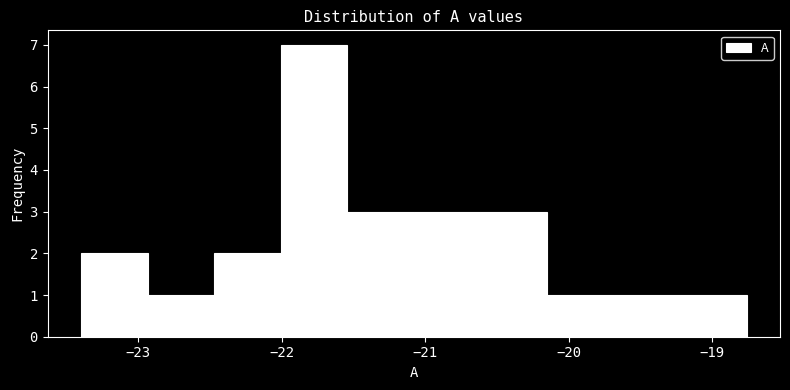

Reading left to right, transcribe this chart: for each bar, give the range it covers on the x-axis and its height. Neither the bar edges nor the heights are printed on the chart, so give them approximately, as read against the axes.

-23.4 to -22.9: 2
-22.9 to -22.5: 1
-22.5 to -22.0: 2
-22.0 to -21.5: 7
-21.5 to -21.1: 3
-21.1 to -20.6: 3
-20.6 to -20.2: 3
-20.2 to -19.7: 1
-19.7 to -19.2: 1
-19.2 to -18.8: 1